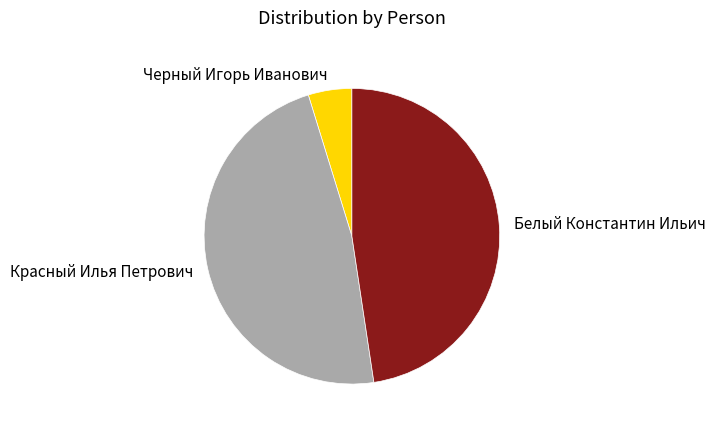

Is it true that Белый Константин Ильич is 48% of the pie?

True